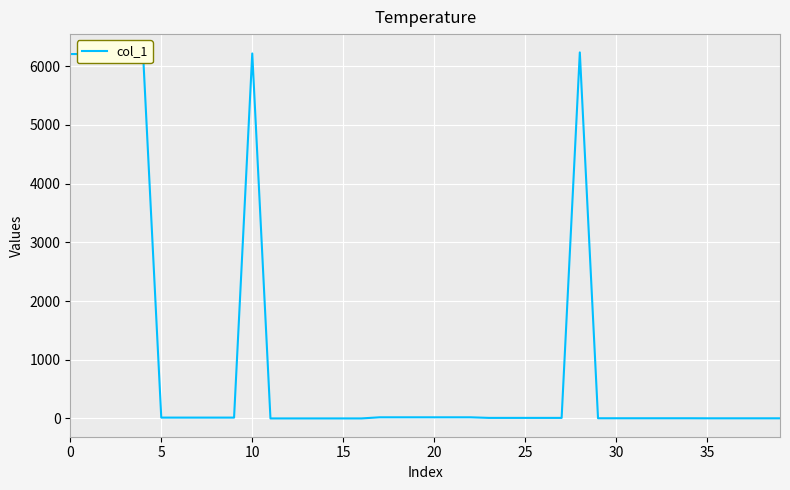

What is the greatest value displayed?

6232